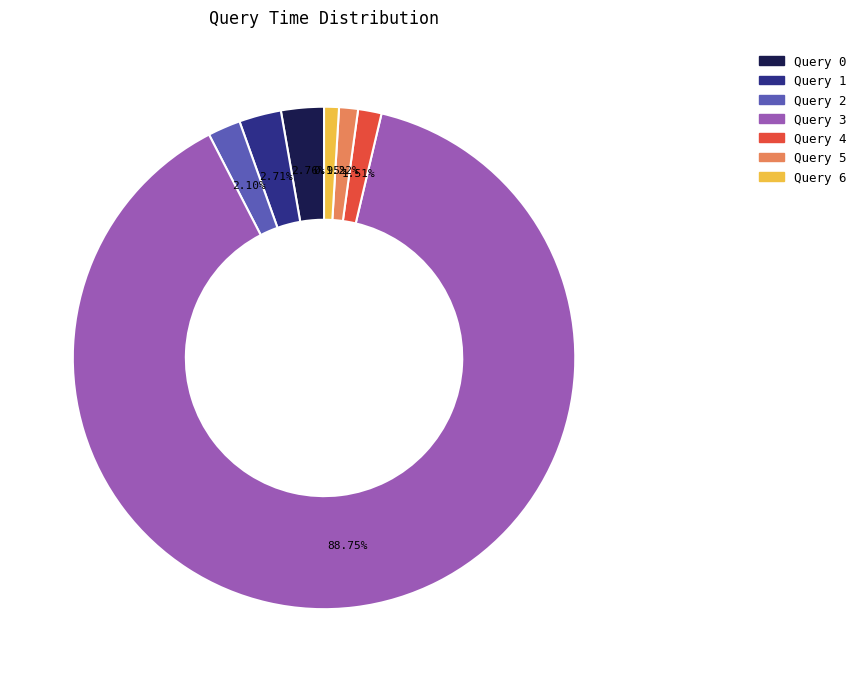

Is there a majority slice in this chart?

Yes